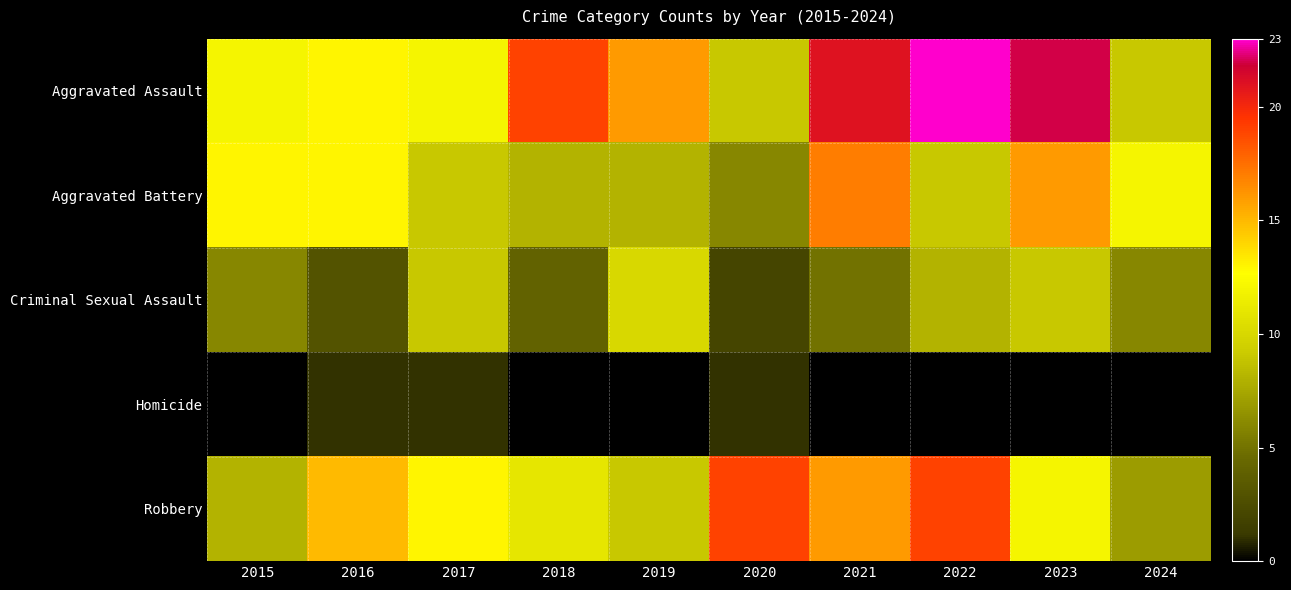

At how many categories does at least one series exceed 16?

5